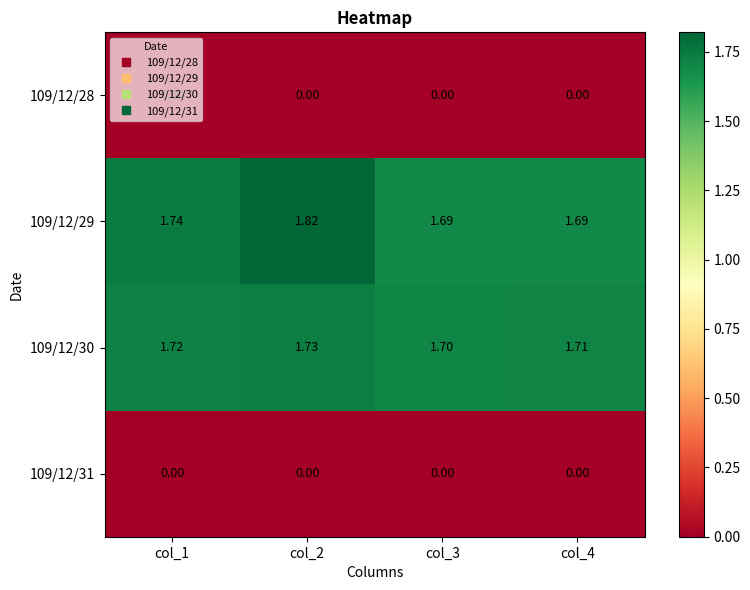

Is the value of 109/12/31 at col_1 greater than the value of 109/12/30 at col_1?

No